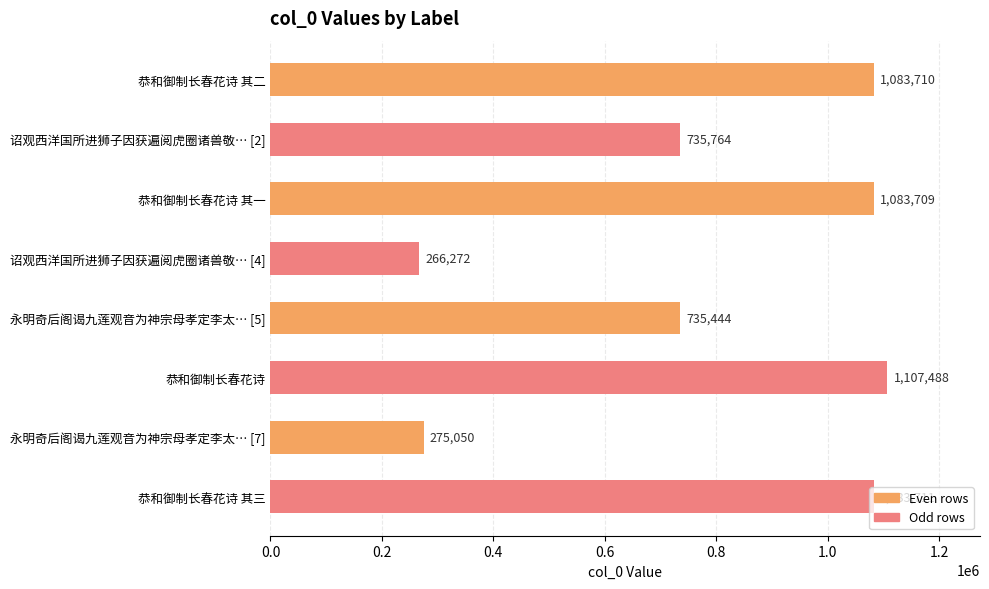

What is the change in value from 恭和御制长春花诗 其一 to 恭和御制长春花诗 其三?

+2